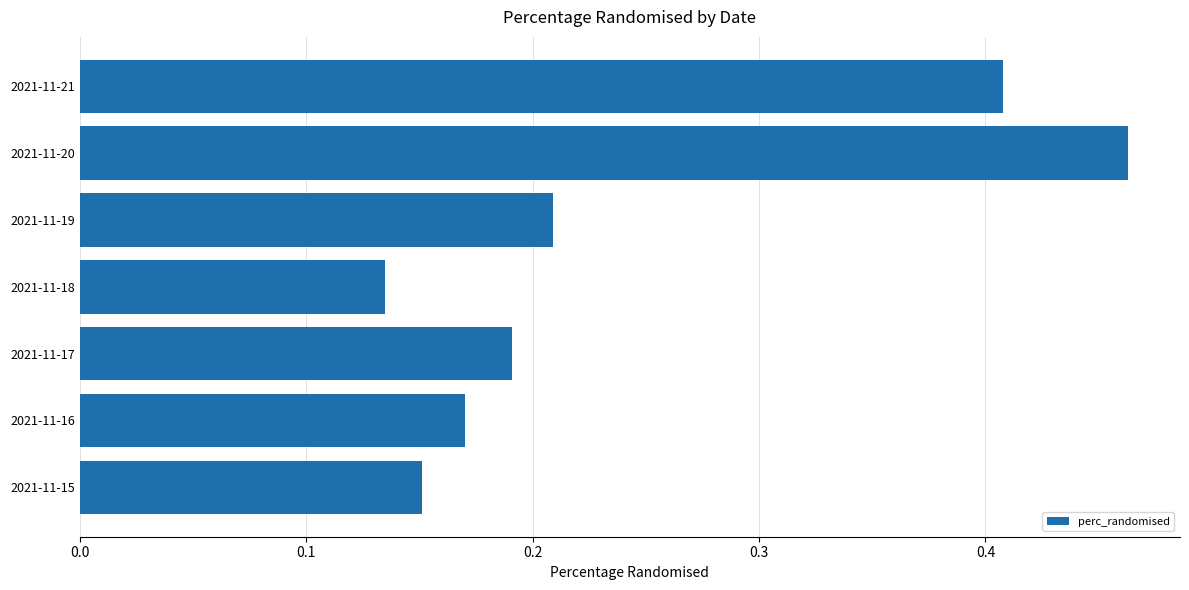

Count the values in the range 0 to 1.

7